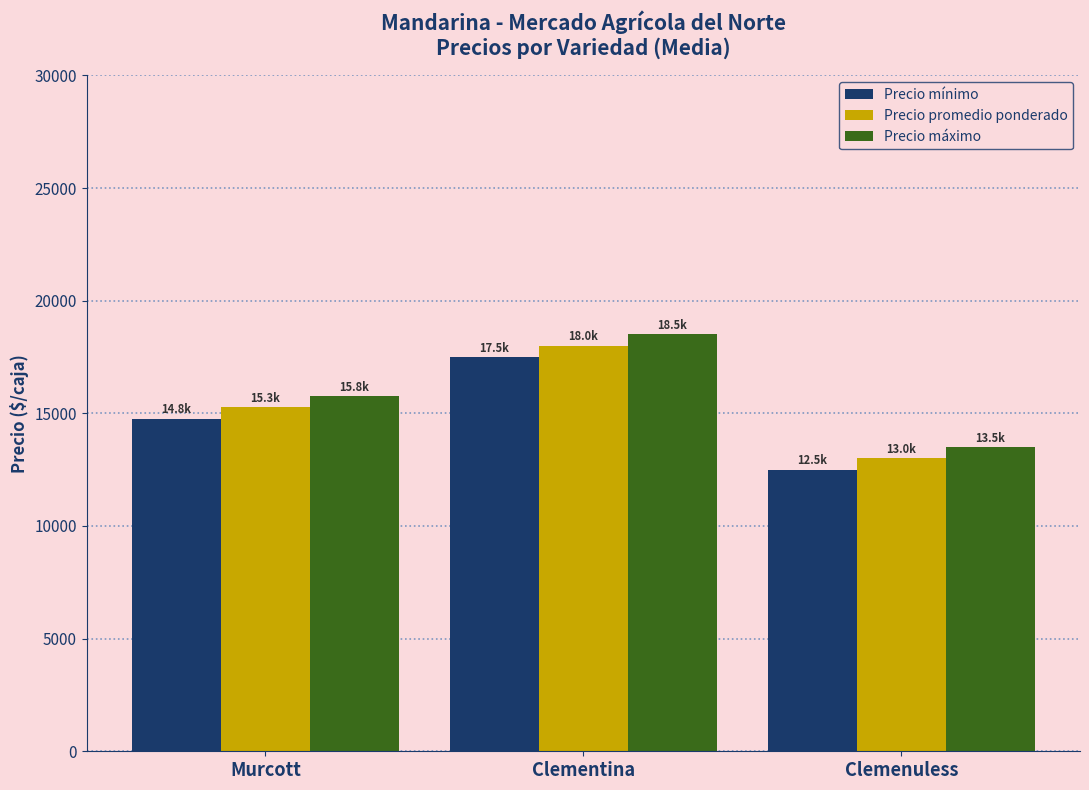

What is the difference between the second highest and minimum values in the Precio máximo series?

2260.0